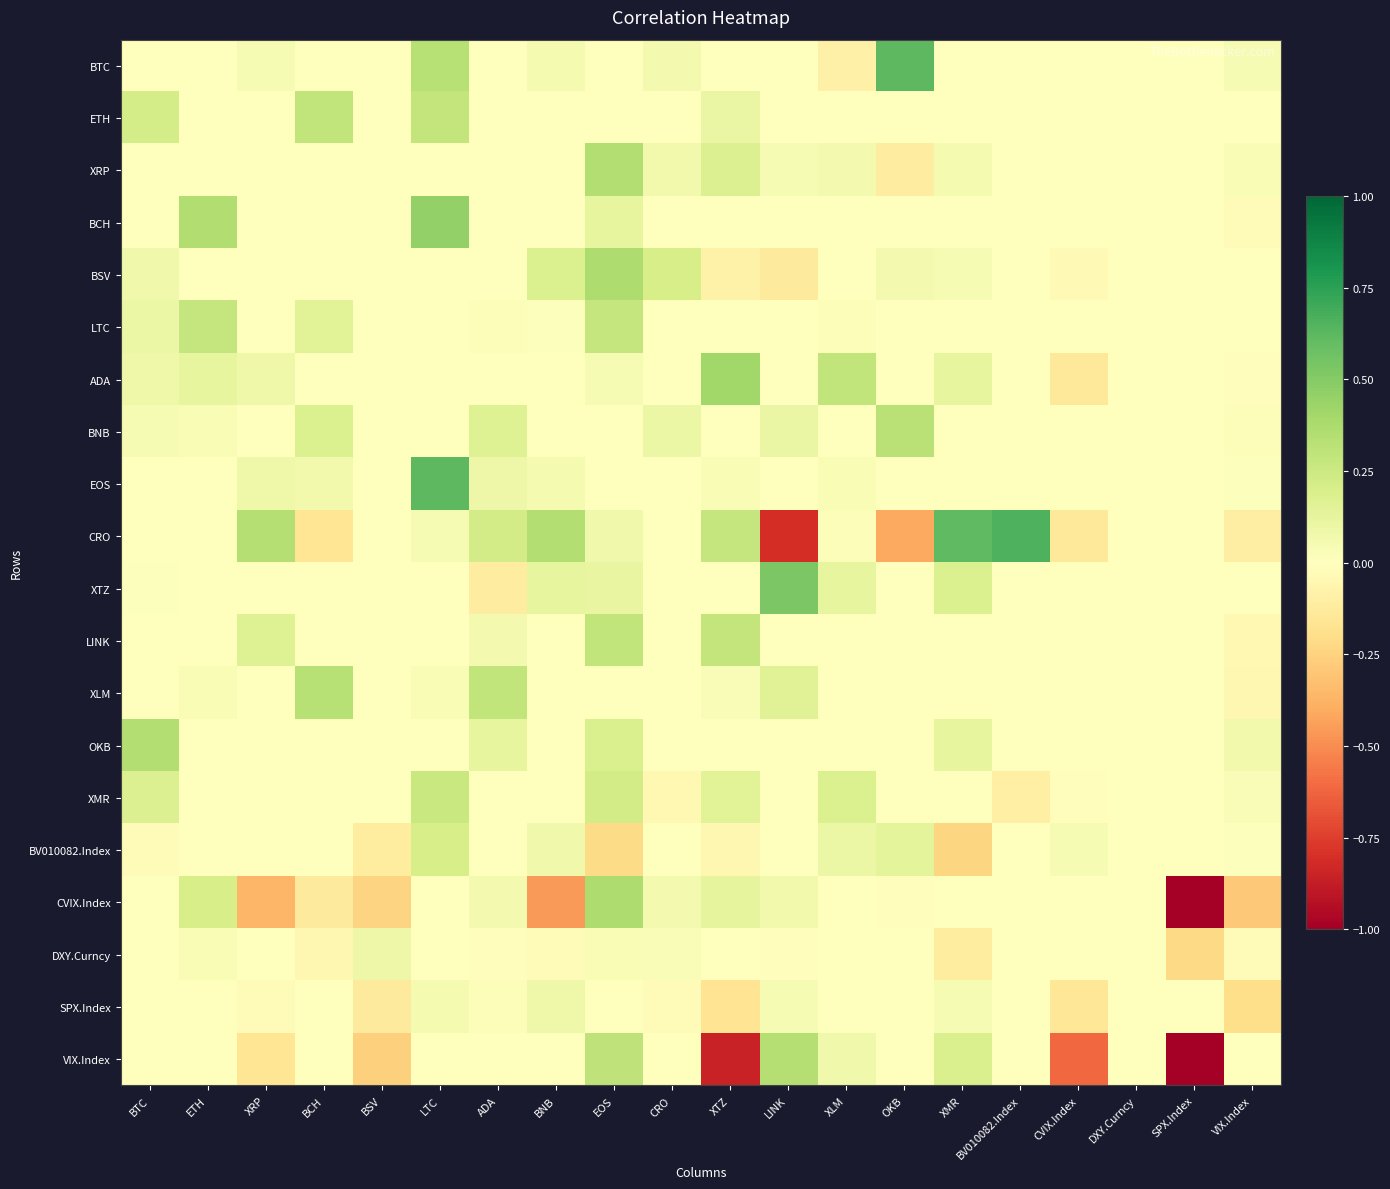

Count the number of data series in this chart.

20